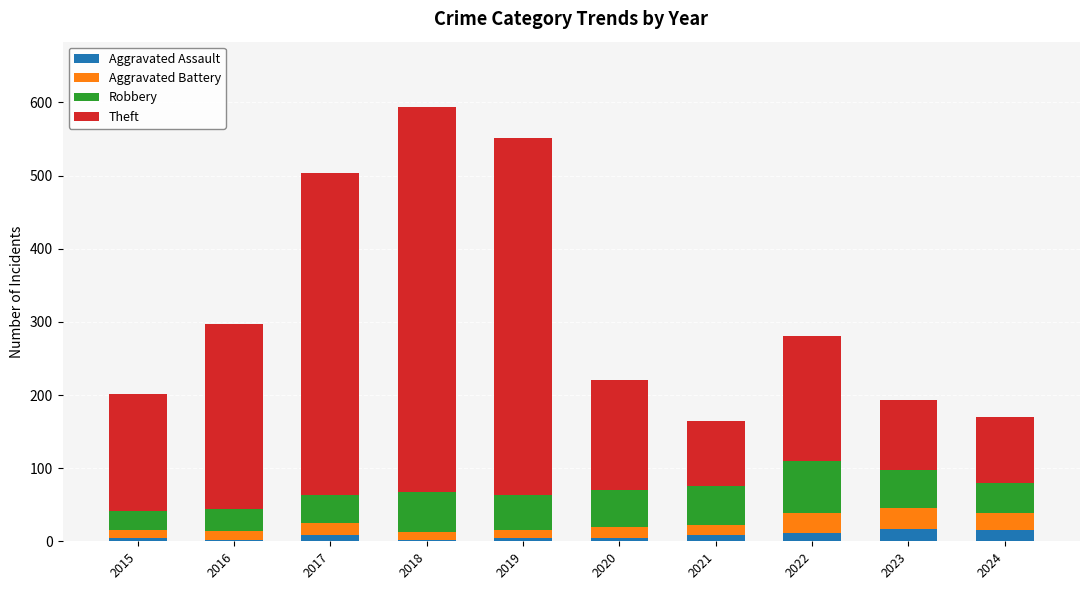

Is it true that Aggravated Assault equals 15 at 2024?

True